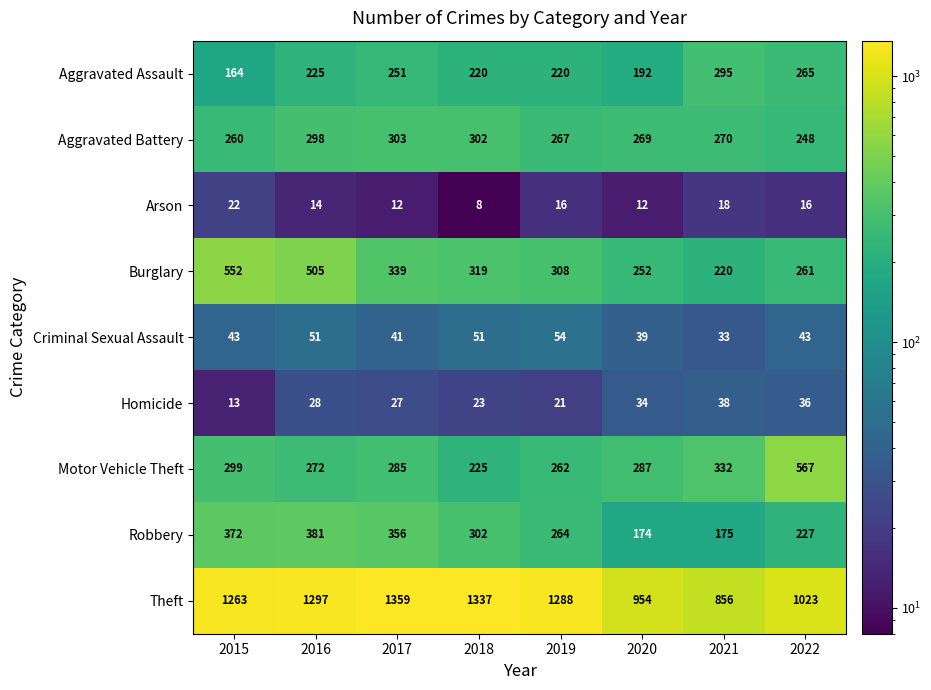

Rank the series at 2019 from highest to lowest value.

Theft, Burglary, Aggravated Battery, Robbery, Motor Vehicle Theft, Aggravated Assault, Criminal Sexual Assault, Homicide, Arson